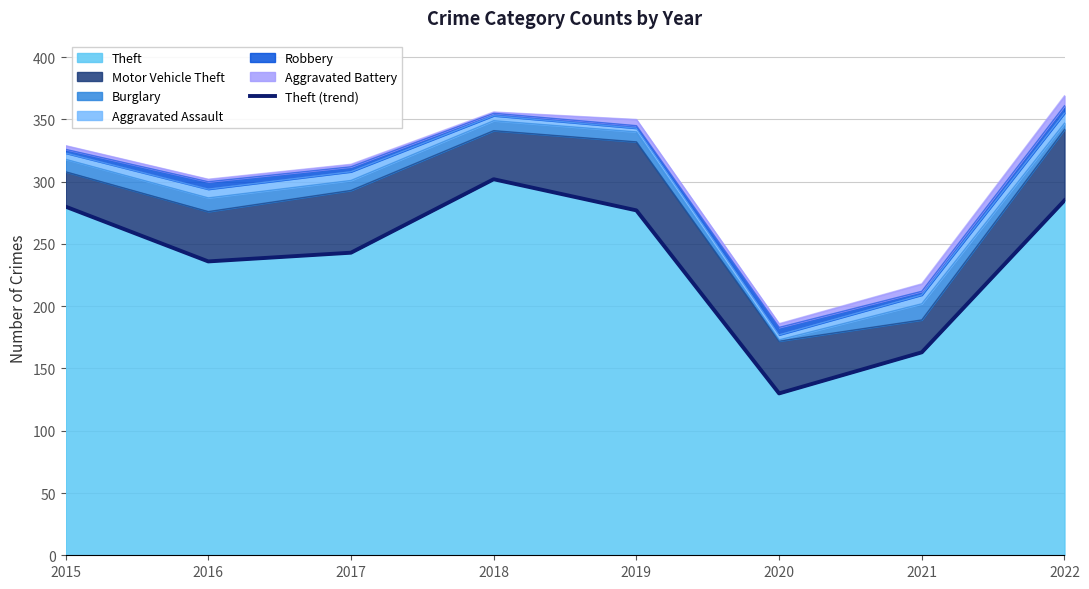

What is the minimum value shown in the chart?

130